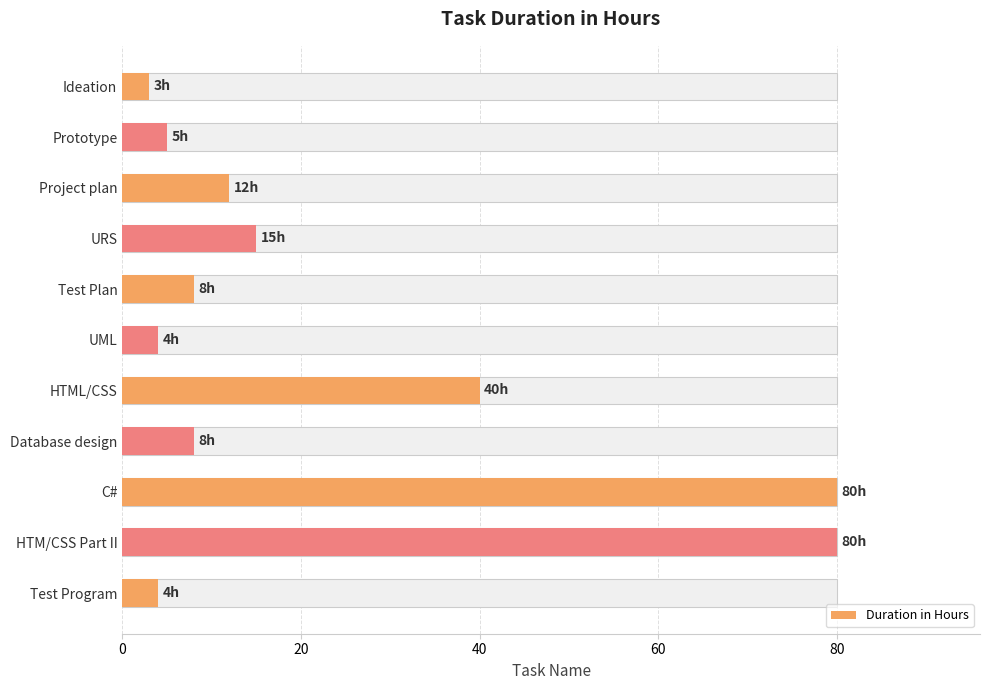

Reading left to right, list all the values displayed in this chart.

3	5	12	15	8	4	40	8	80	80	4